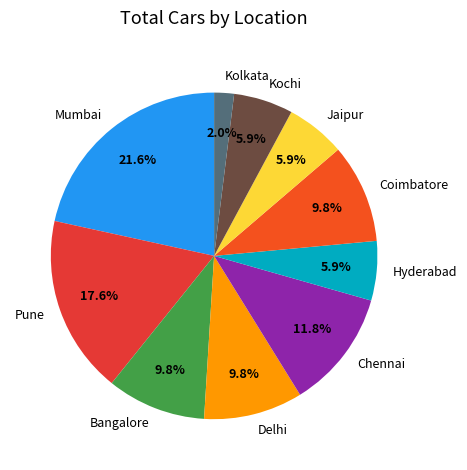

To the nearest percent, what portion does Hyderabad represent?

6%